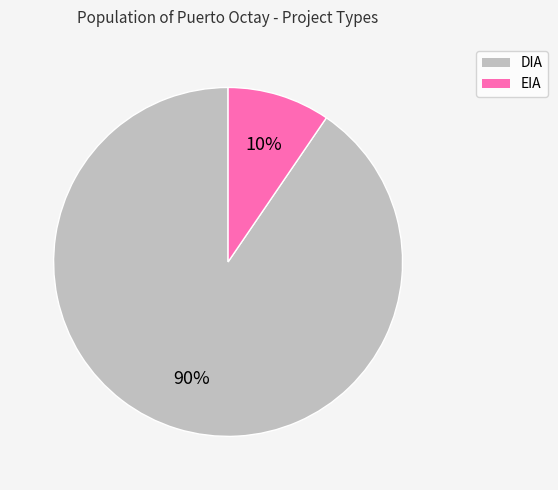

To the nearest percent, what portion does DIA represent?

90%